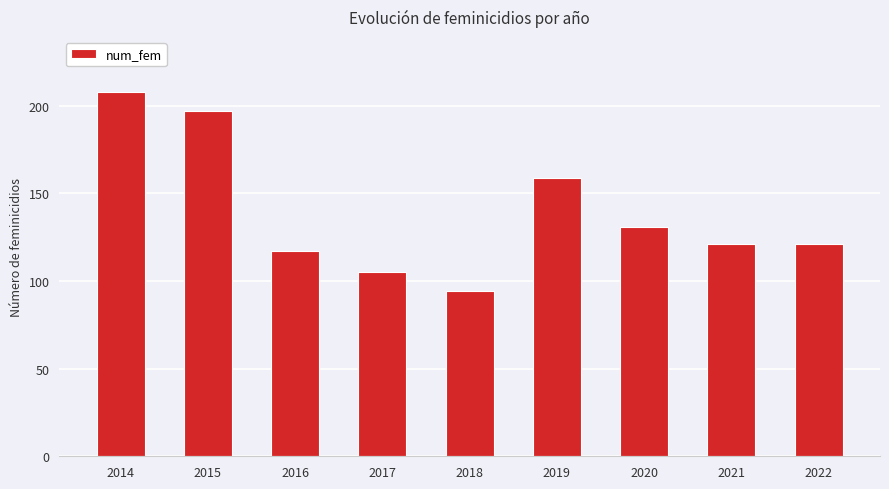

What is the change in value from 2015 to 2018?

-103